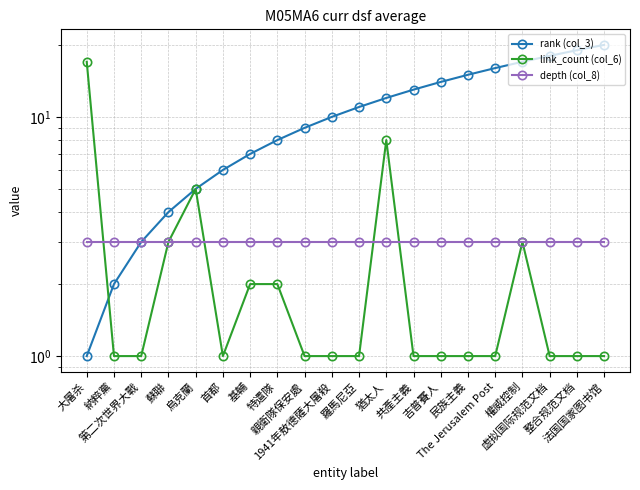

Rank the series by their maximum value, from highest to lowest.

rank (col_3), link_count (col_6), depth (col_8)